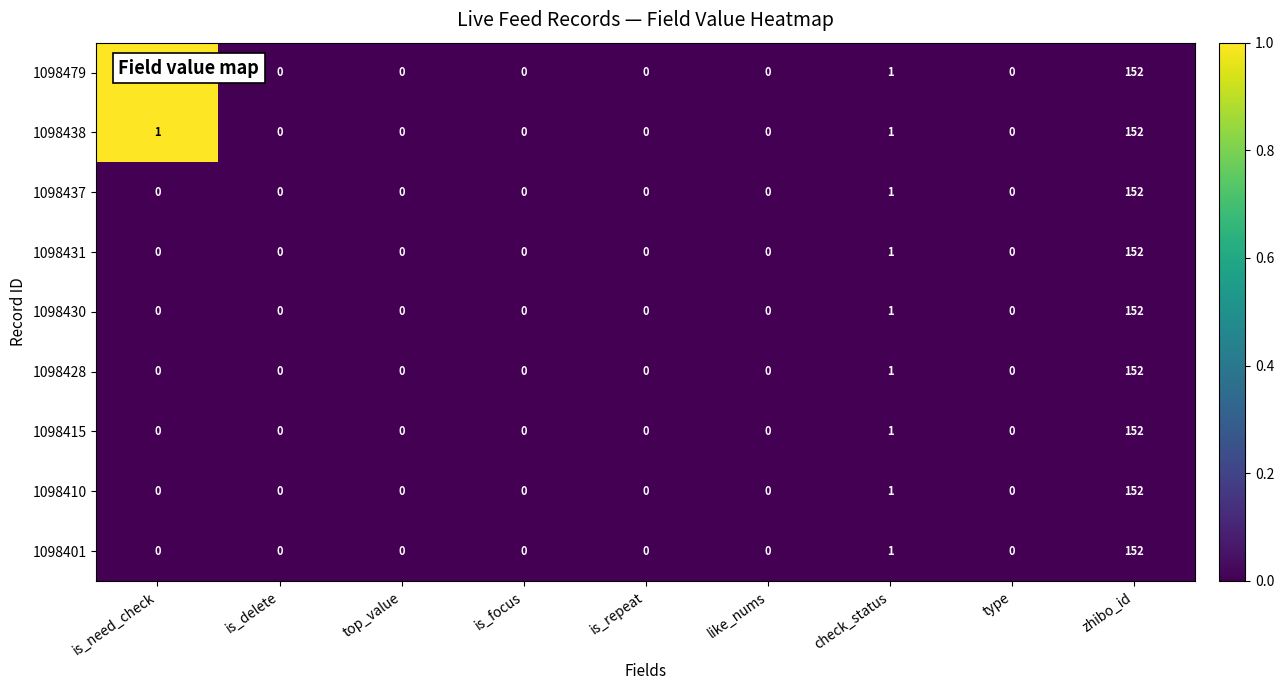

The 1098410 series shows 95 at is_delete. True or false?

False